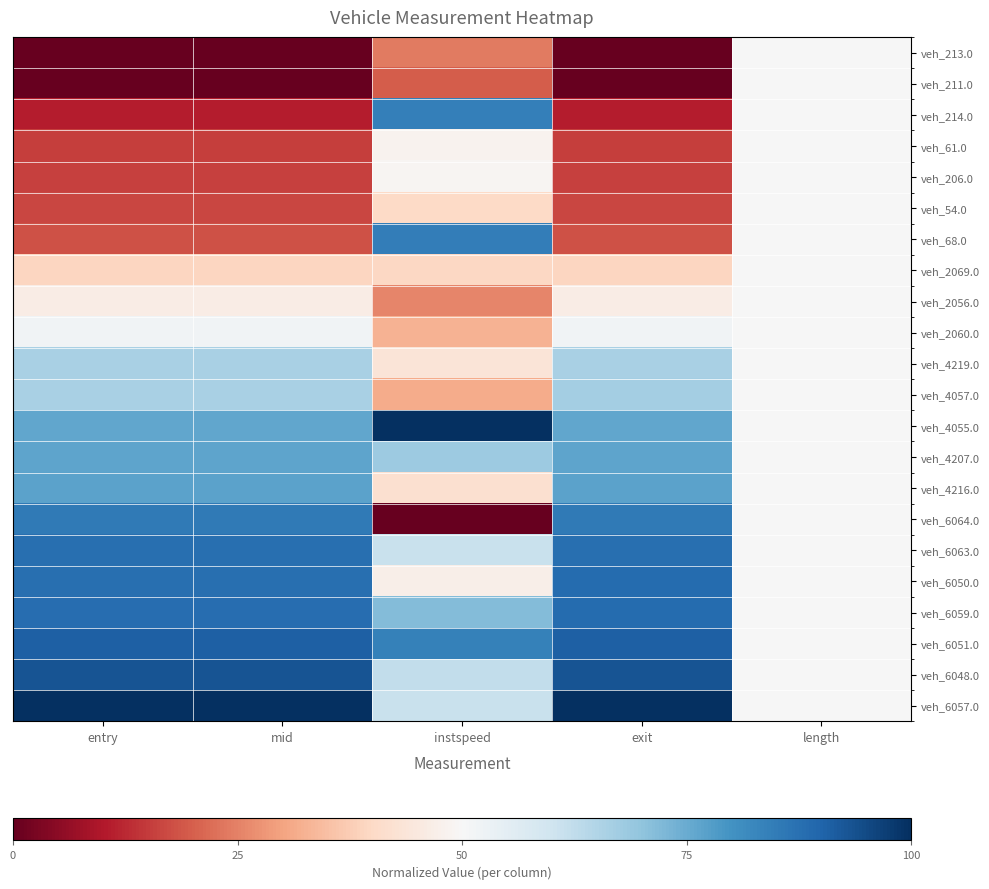

Which category has the highest value across all series?

instspeed